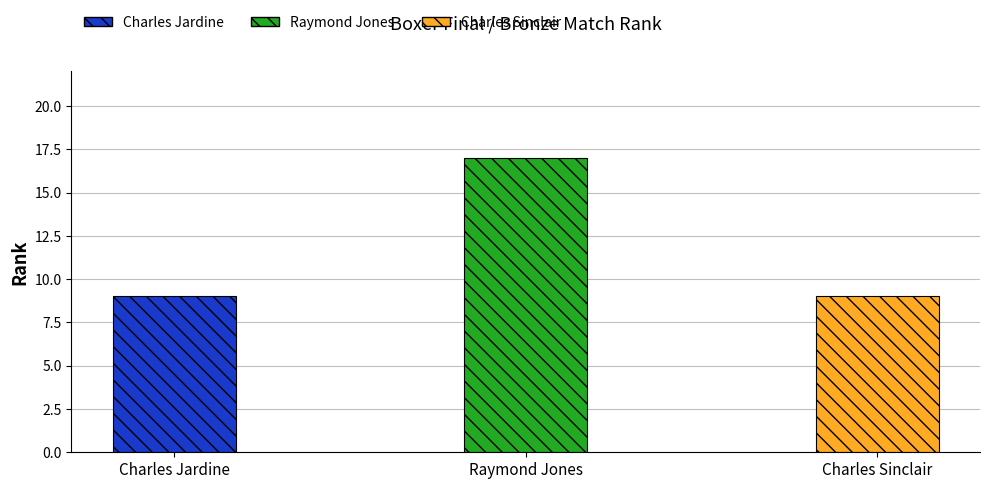

How many values exceed 9?

1